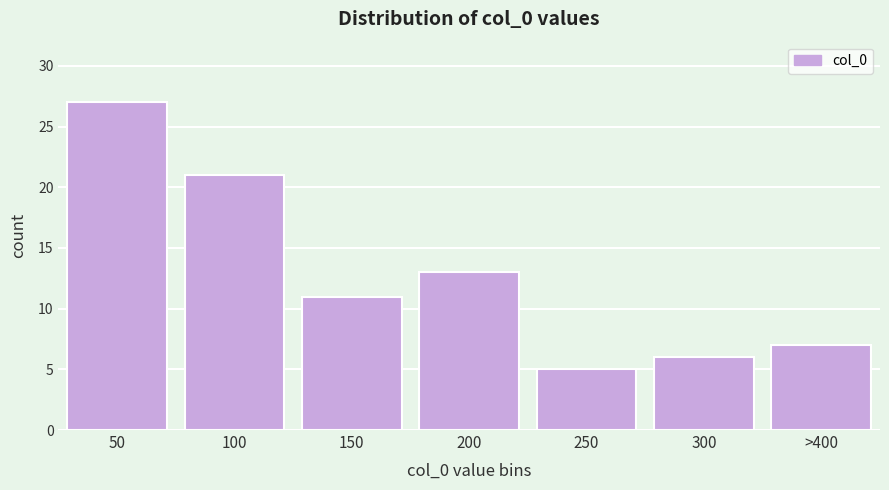

Reading left to right, what are all the values shown in this chart?

50=27	100=21	150=11	200=13	250=5	300=6	>400=7